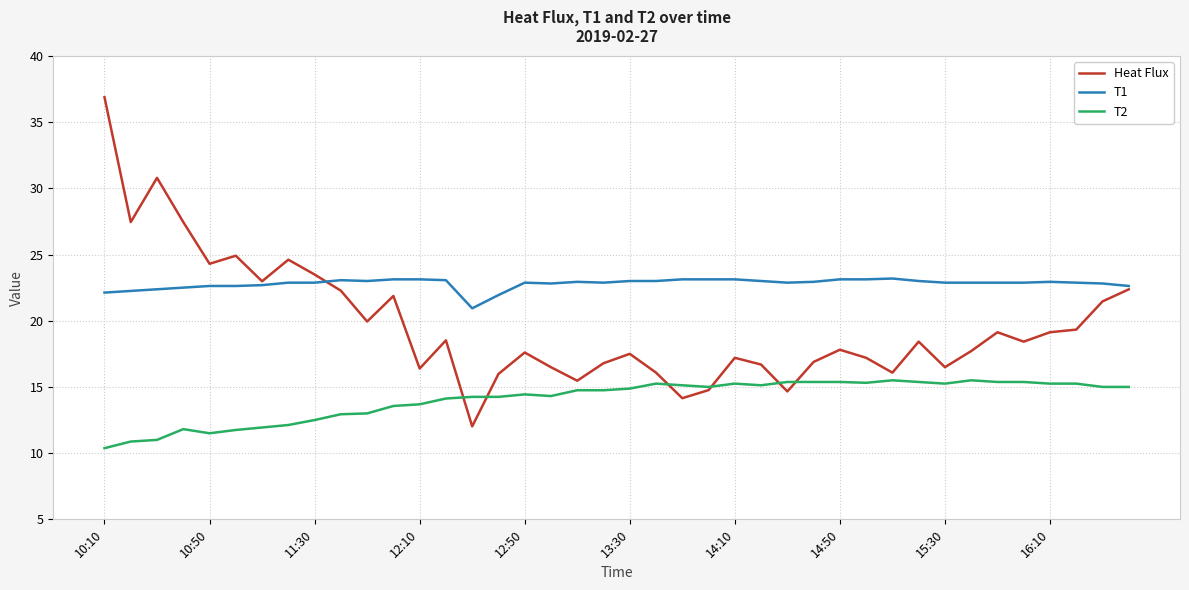

Rank the series by their maximum value, from highest to lowest.

Heat Flux, T1, T2